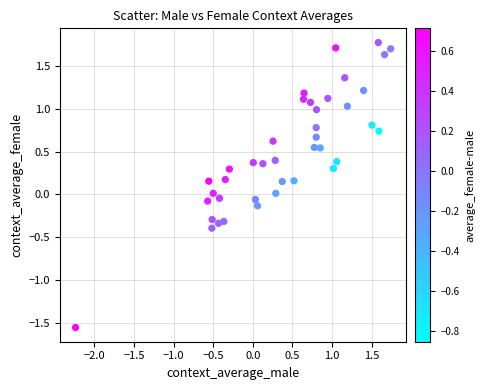

What is the range of X values (max minus min)?

4.0